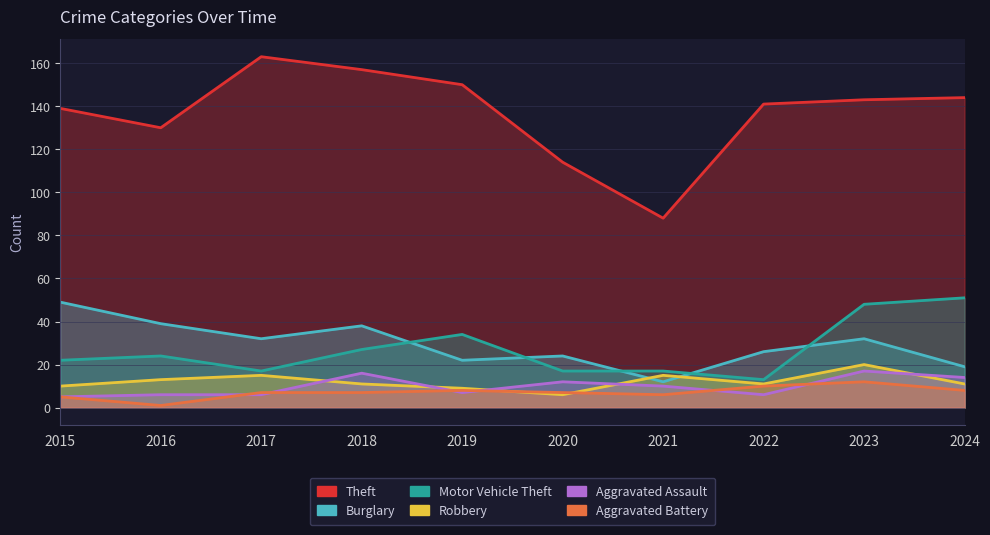

What is the difference between the maximum and second lowest values in the Aggravated Assault series?

11